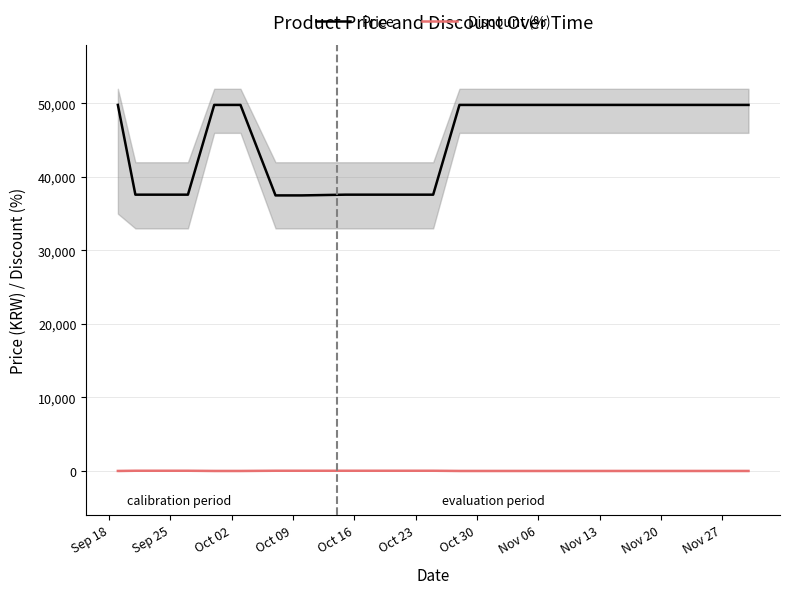

What is the highest value of the Price series?

49800